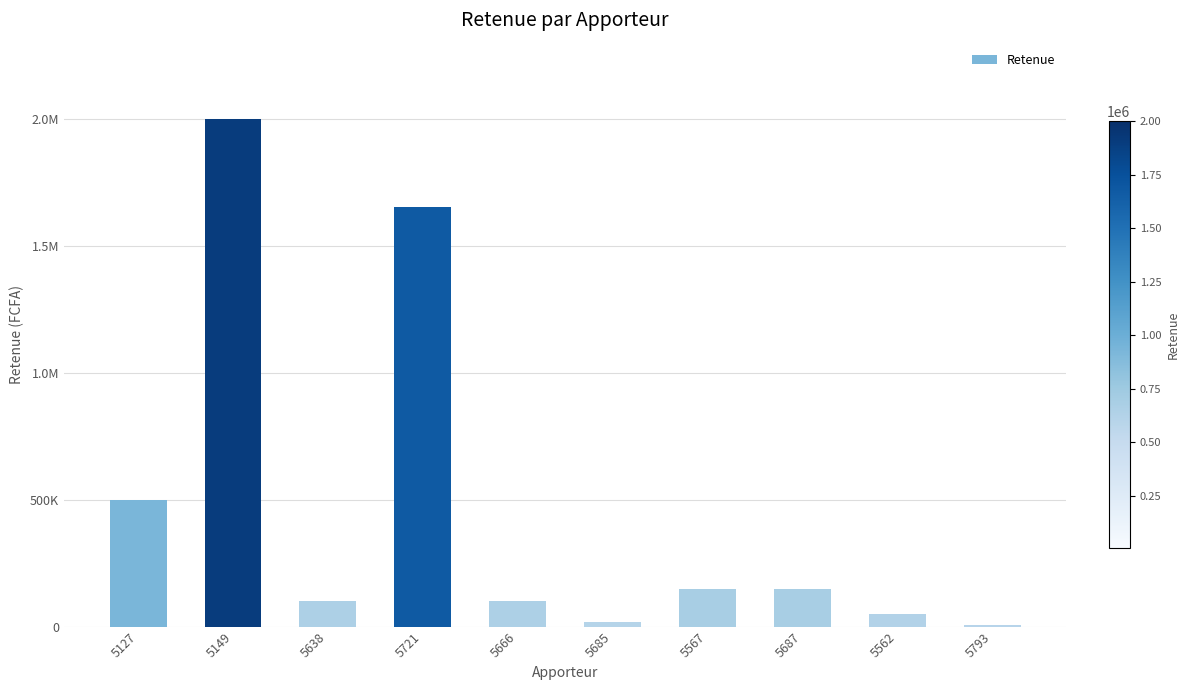

Reading left to right, what are all the values shown in this chart?

5127=500000	5149=2000000	5638=100000	5721=1651390	5666=100000	5685=20000	5567=150000	5687=150000	5562=50000	5793=6113